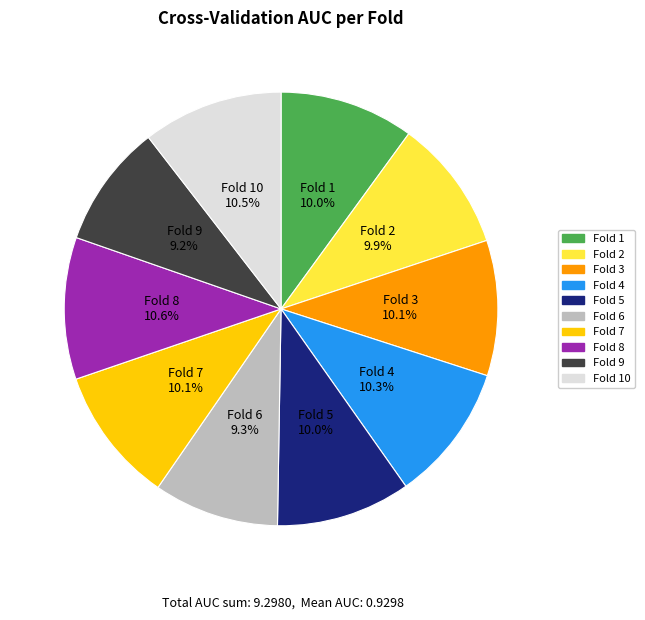

Does any single category account for the majority?

No